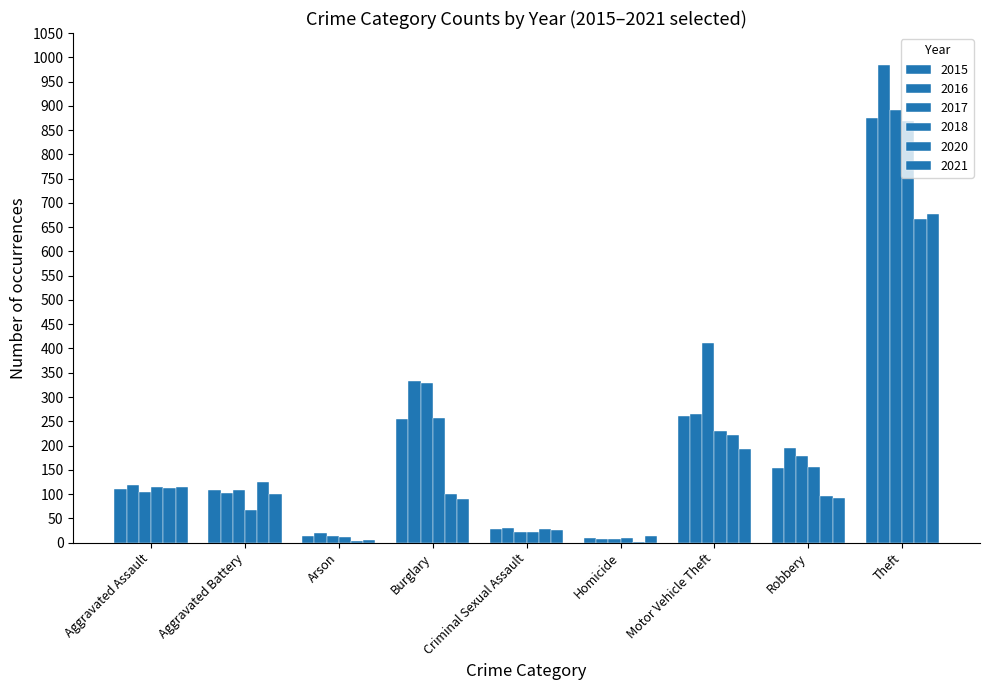

What is the maximum value for 2021?

678